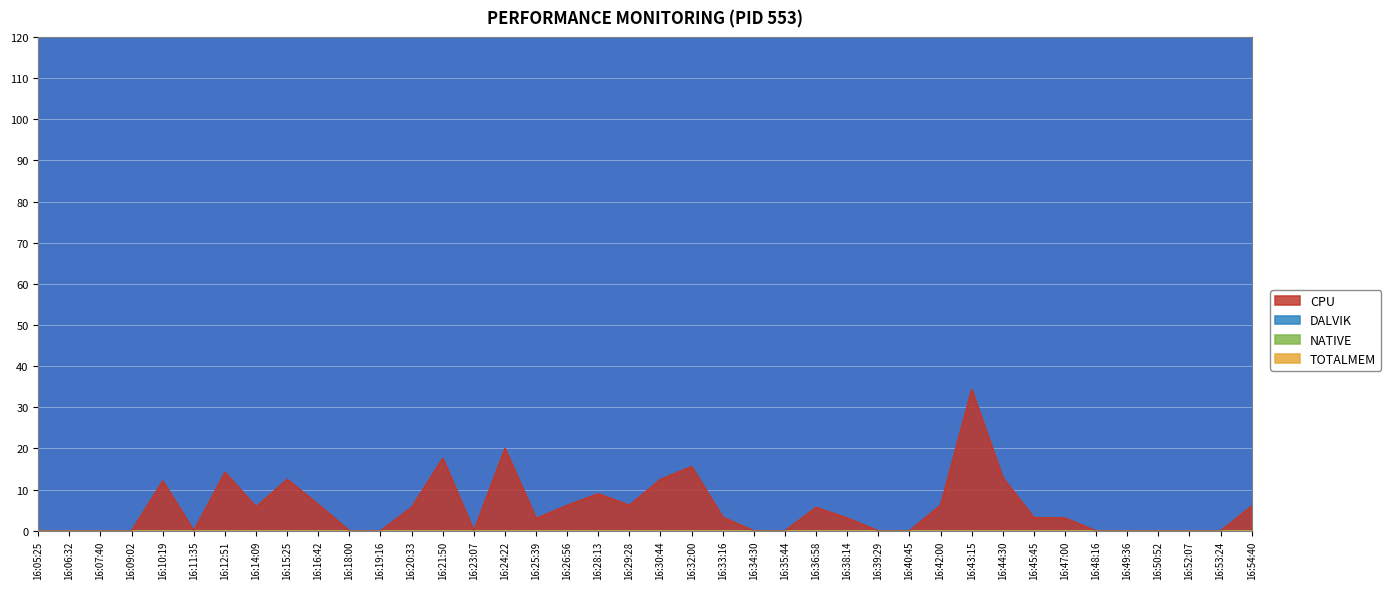

What is the label of the 26th point from the right?

16:23:07